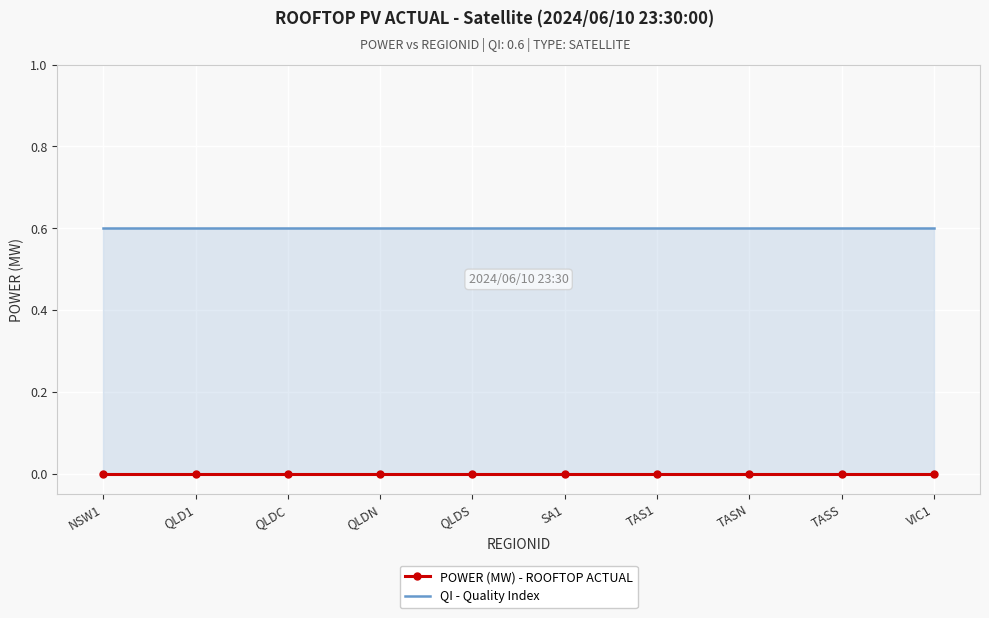

Where is POWER (MW) - ROOFTOP ACTUAL nearest to the value 0?

NSW1